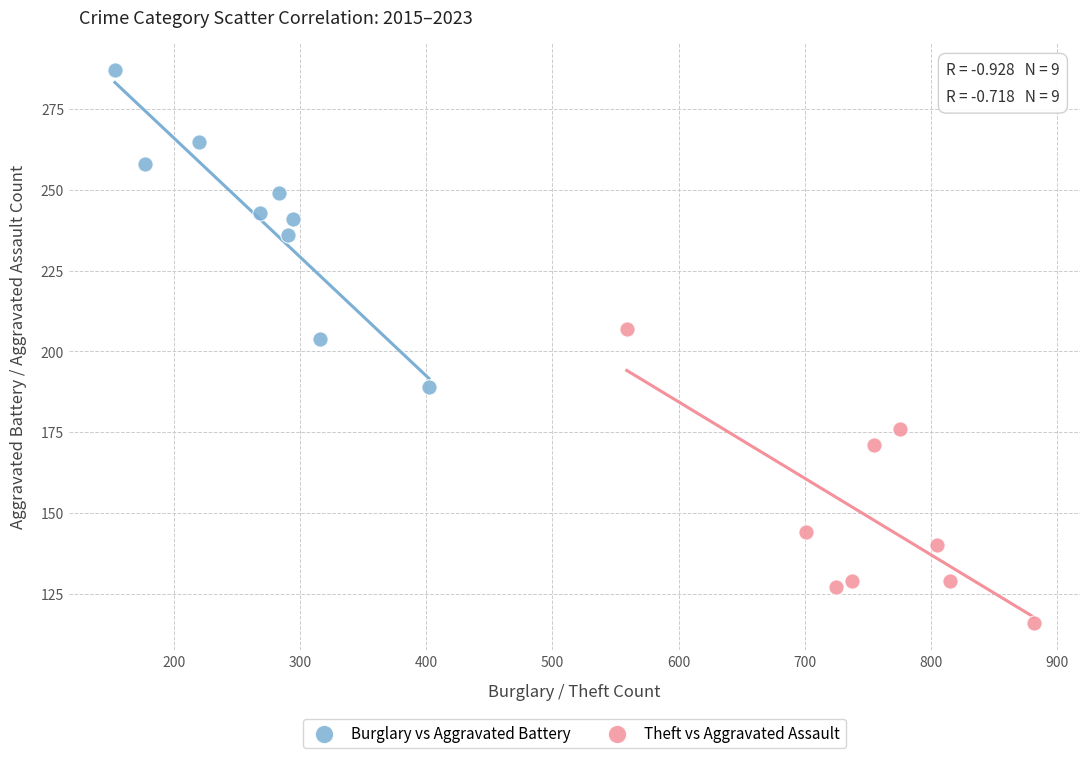

Which series has the widest spread of Y values?

Burglary vs Aggravated Battery